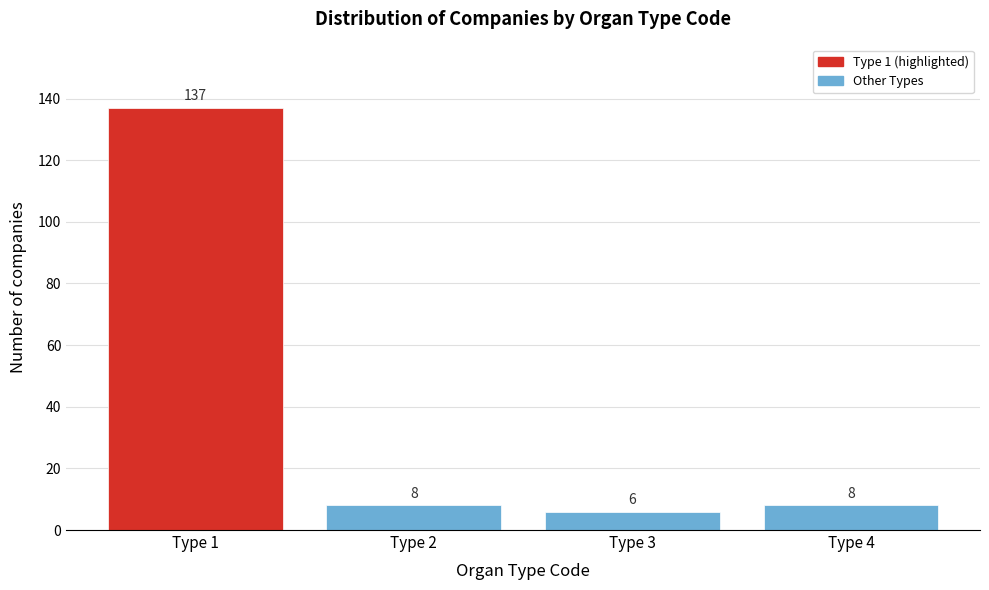

Reading left to right, what are all the values shown in this chart?

137	8	6	8